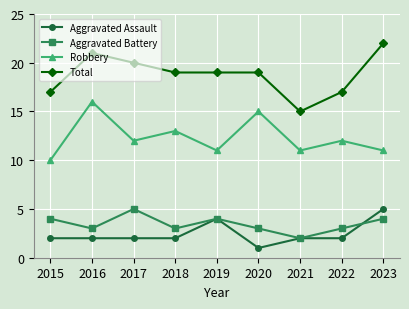

What is the difference between the maximum and minimum values in the Robbery series?

6